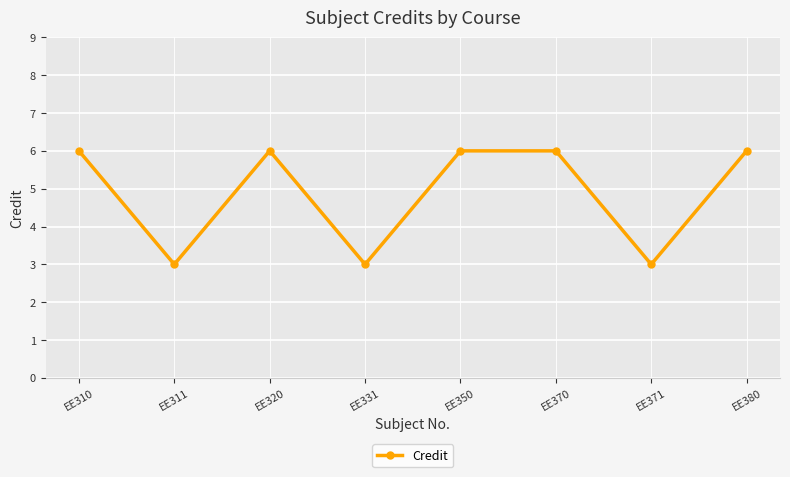

Which has a higher value, EE310 or EE371?

EE310